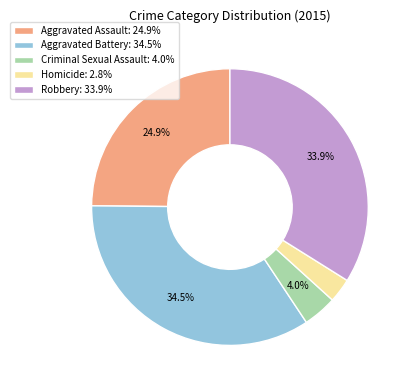

Which category has the biggest portion of the pie?

Aggravated Battery